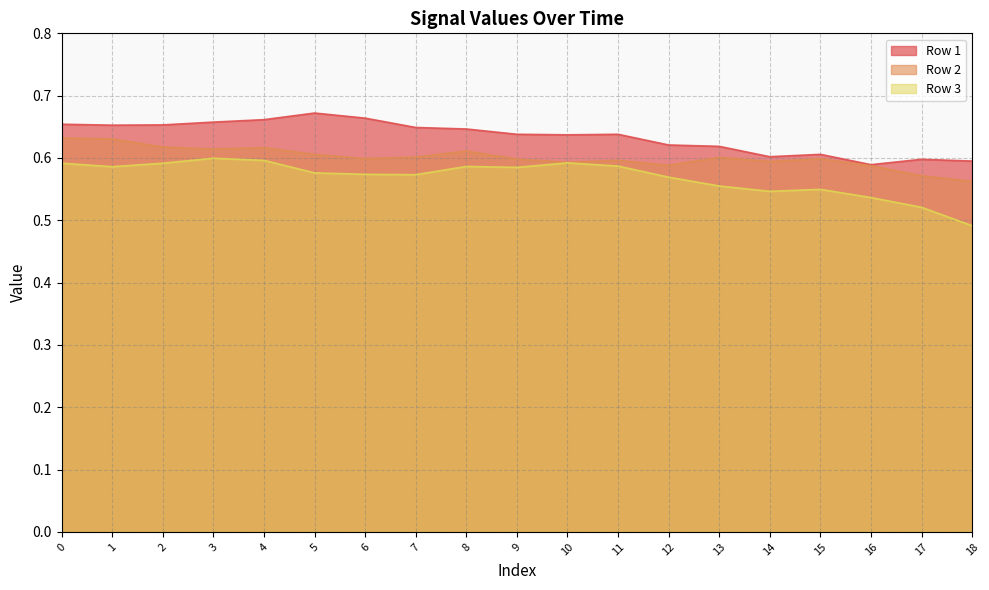

What is the maximum value shown in the chart?

0.7